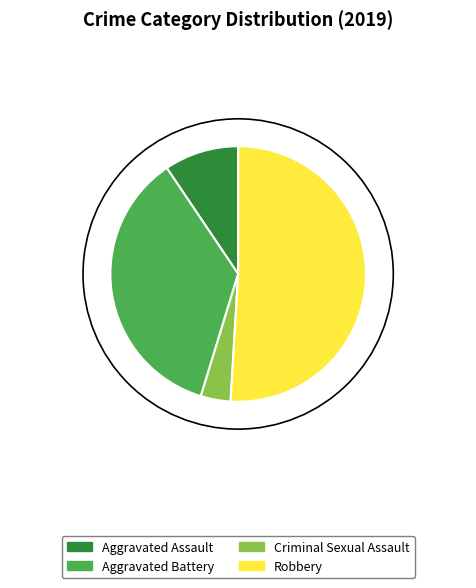

Which slice is the largest?

Robbery